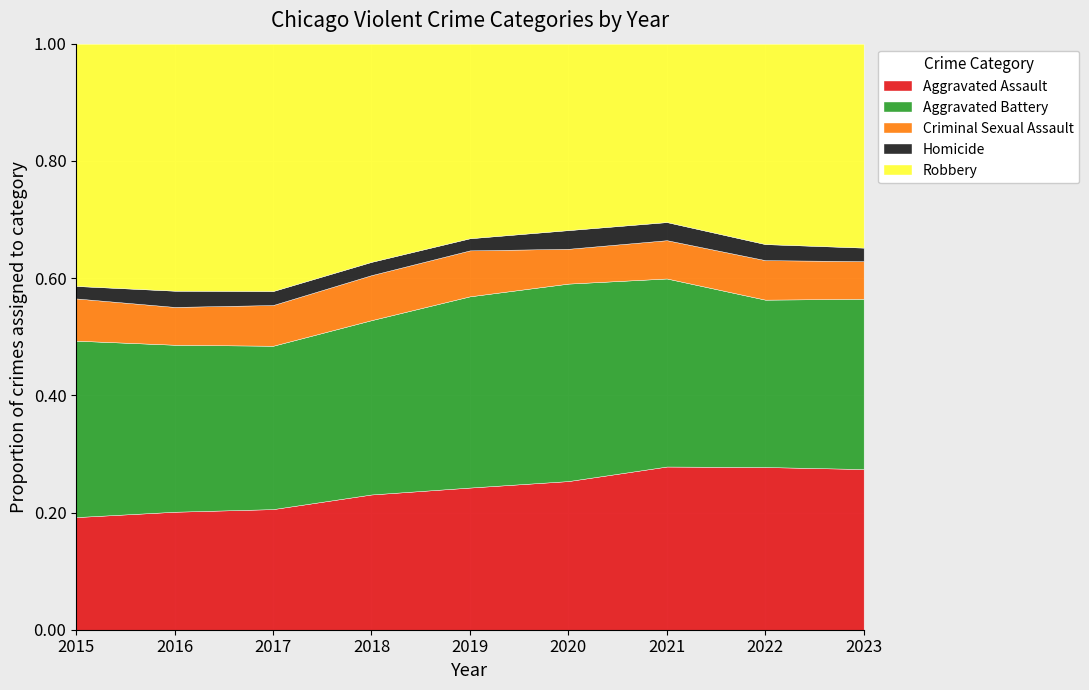

Which series changed the most between 2020 and 2021?

Aggravated Assault